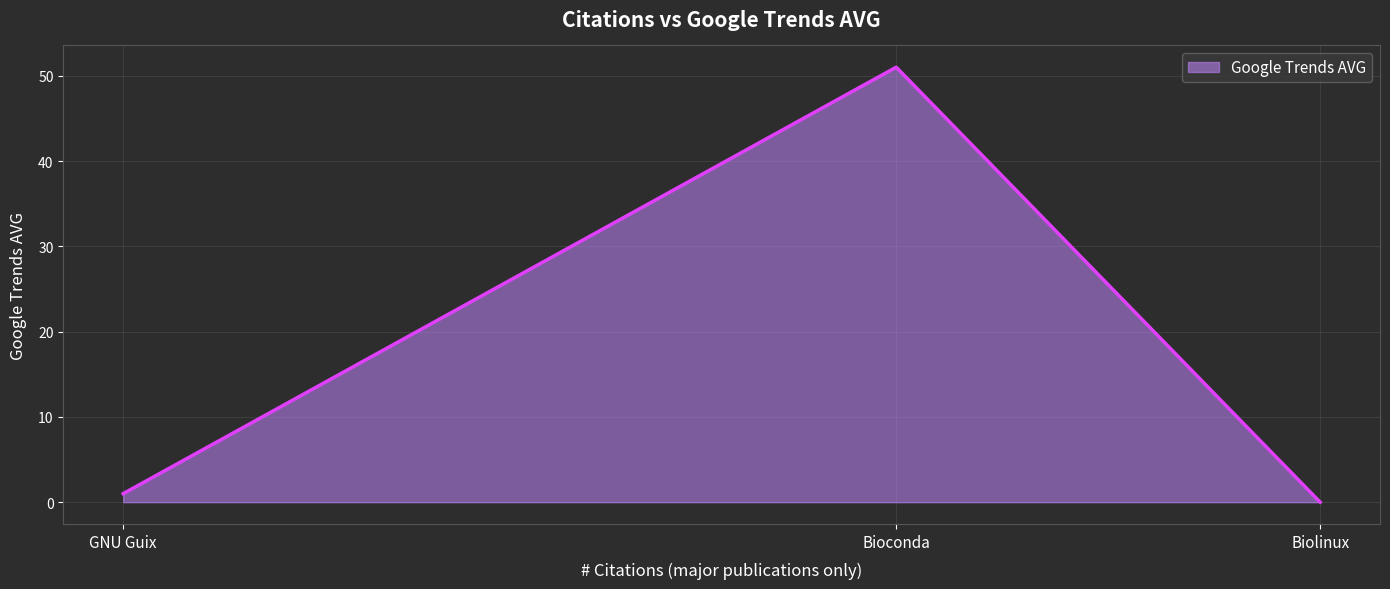

Count the number of categories in the chart.

3